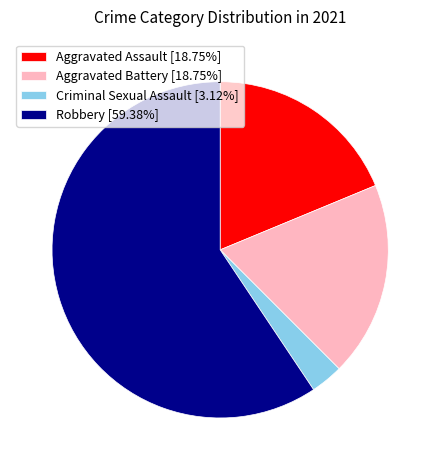

Do Aggravated Battery [18.75%] and Criminal Sexual Assault [3.12%] together represent more than half of the pie?

No